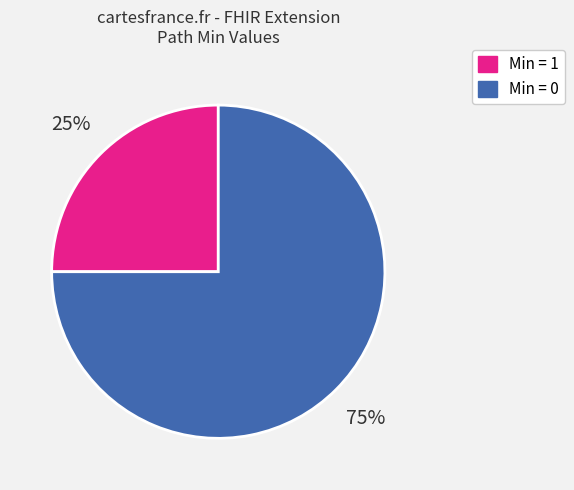

How many slices are in this pie chart?

2